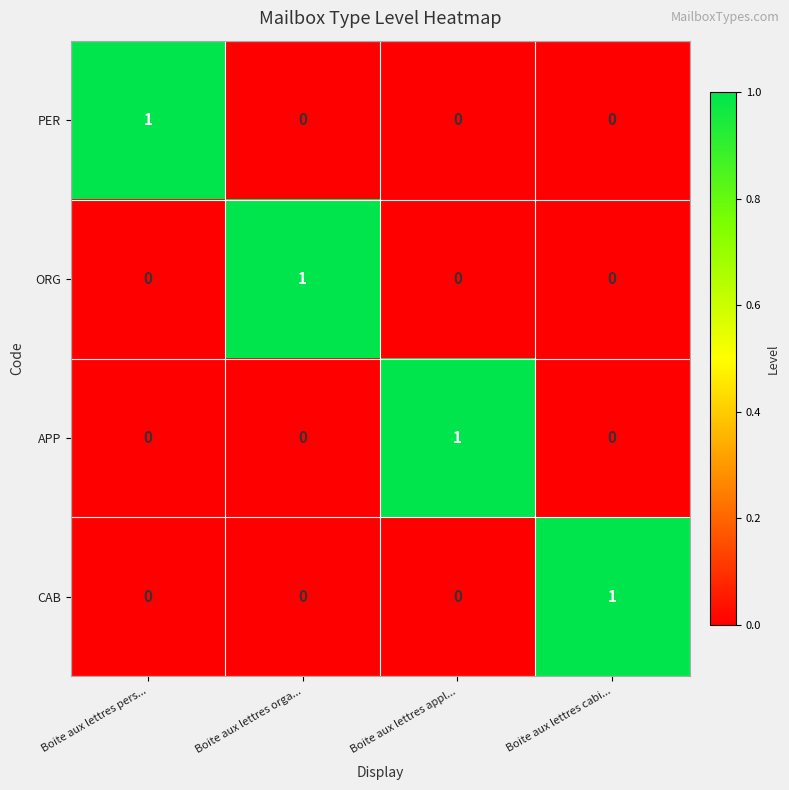

How many categories are shown in the chart?

4